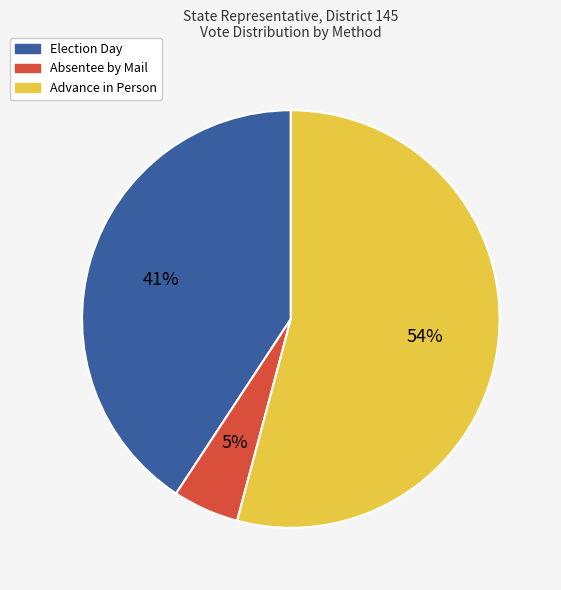

Is the sum of Absentee by Mail and Advance in Person greater than half?

Yes